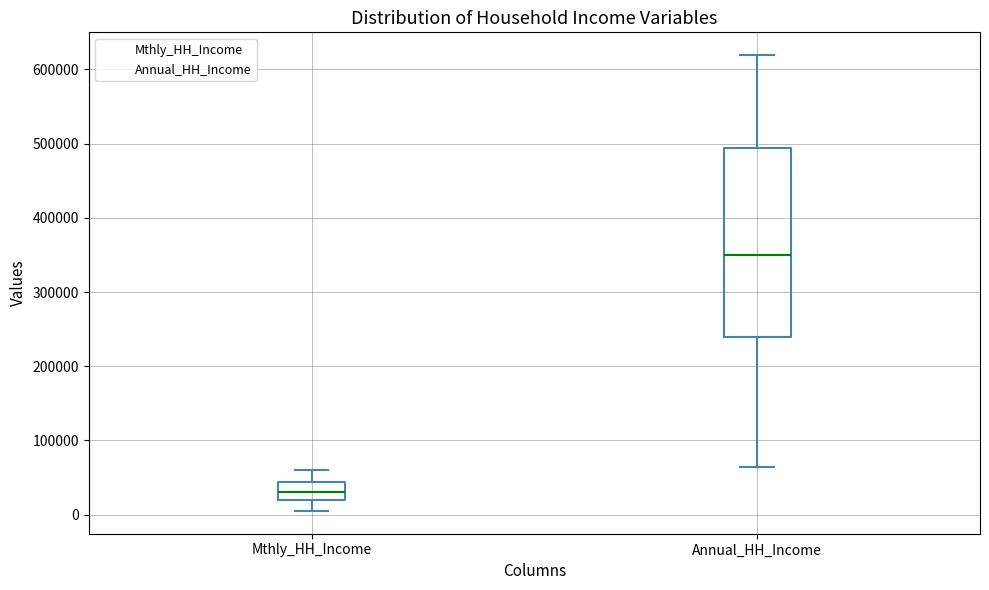

Reading left to right, read every box against the y-axis: the position of its median line, the range the box covers, and the ends of its whiskers. The values are not printed on the chart, so give them approximately, as read against the axis.

Mthly_HH_Income: median 30000, box 20000 to 40000, whiskers 10000 to 60000
Annual_HH_Income: median 350000, box 240000 to 490000, whiskers 60000 to 620000